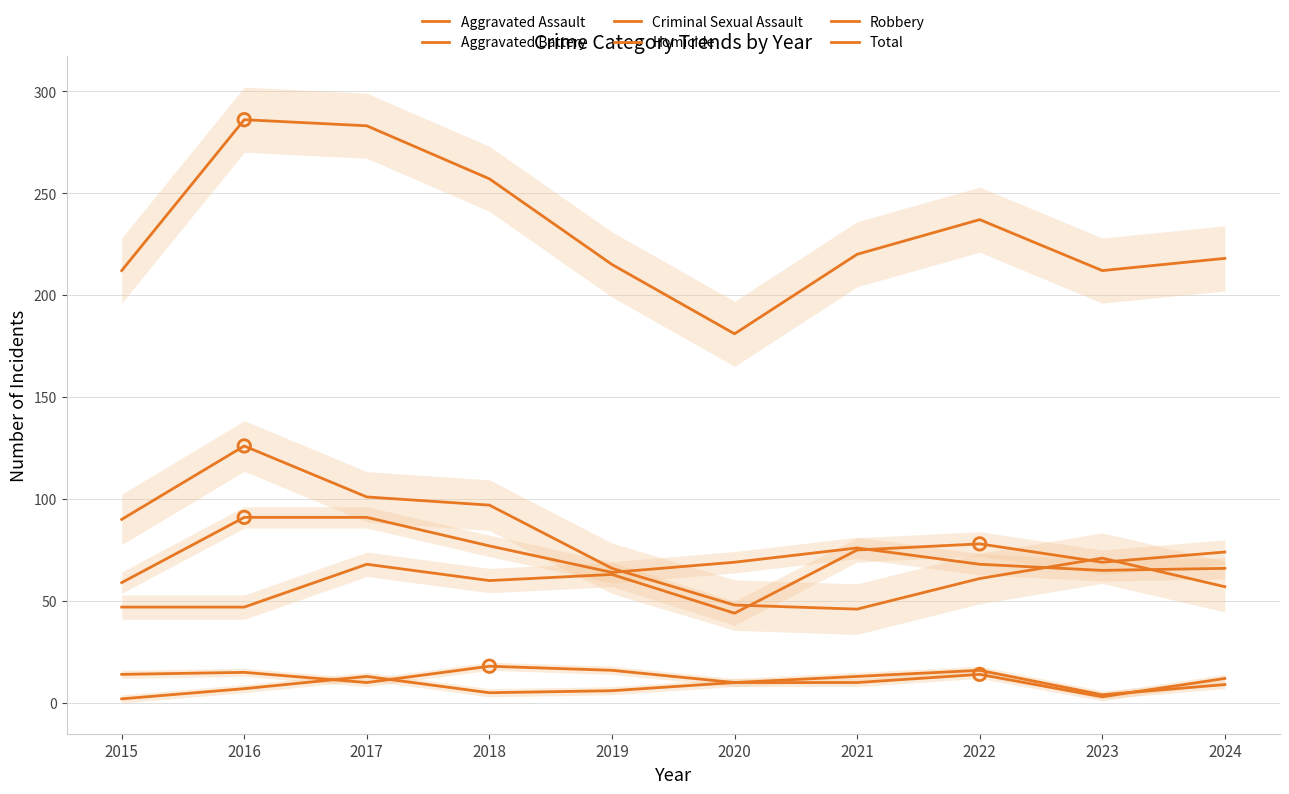

At which category is the sum across all series the highest?

2016